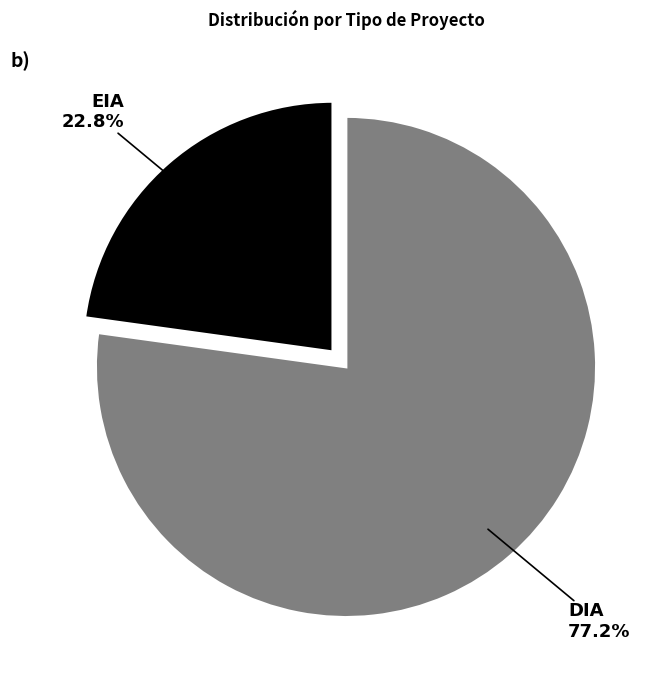

Rank the categories by value from highest to lowest.

DIA, EIA